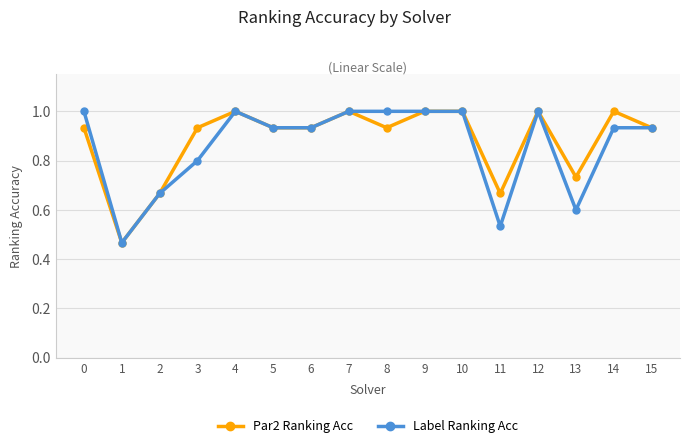

List the series in order of their overall mean, highest first.

Par2 Ranking Acc, Label Ranking Acc